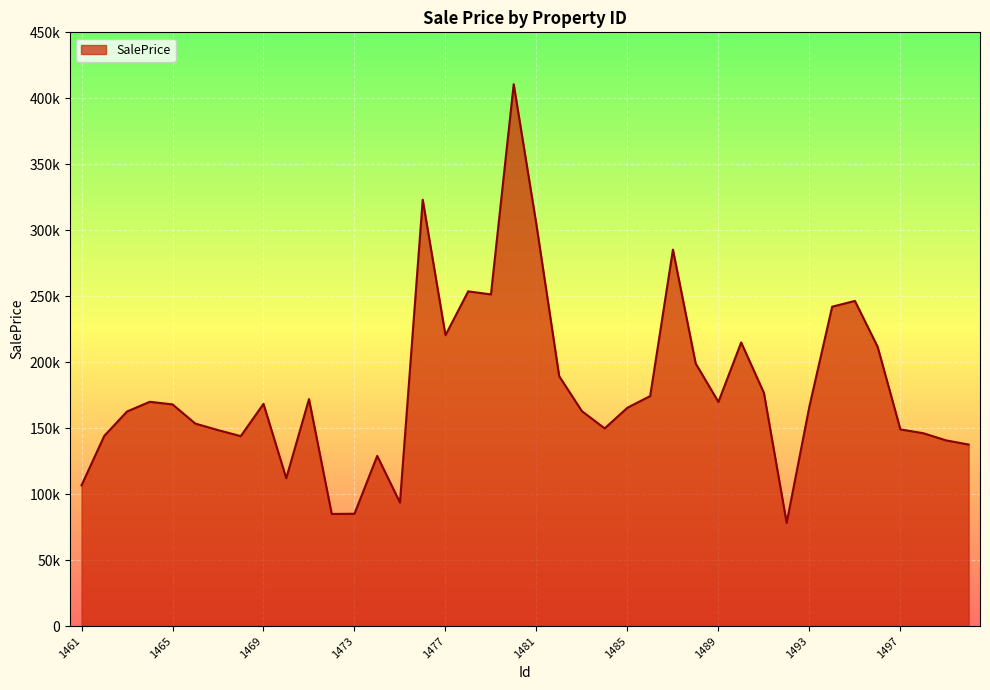

Reading right to left, what are all the values shown in this chart?

137563.7	140774.2	146187.8	149062.4	211661.8	246423.3	242048.4	166491.3	78200.7	176758.3	214955.9	169882.7	199027.9	285312.9	174318.8	165492.3	149830.4	162842.4	189361.6	304060.1	410639.8	251361.5	253684.7	220412.7	323132.9	93611.8	128997.9	85119.2	84971.0	172001.5	112042.6	168425.0	143929.6	148527.9	153480.0	168008.8	169974.8	162606.7	144149.2	106657.7